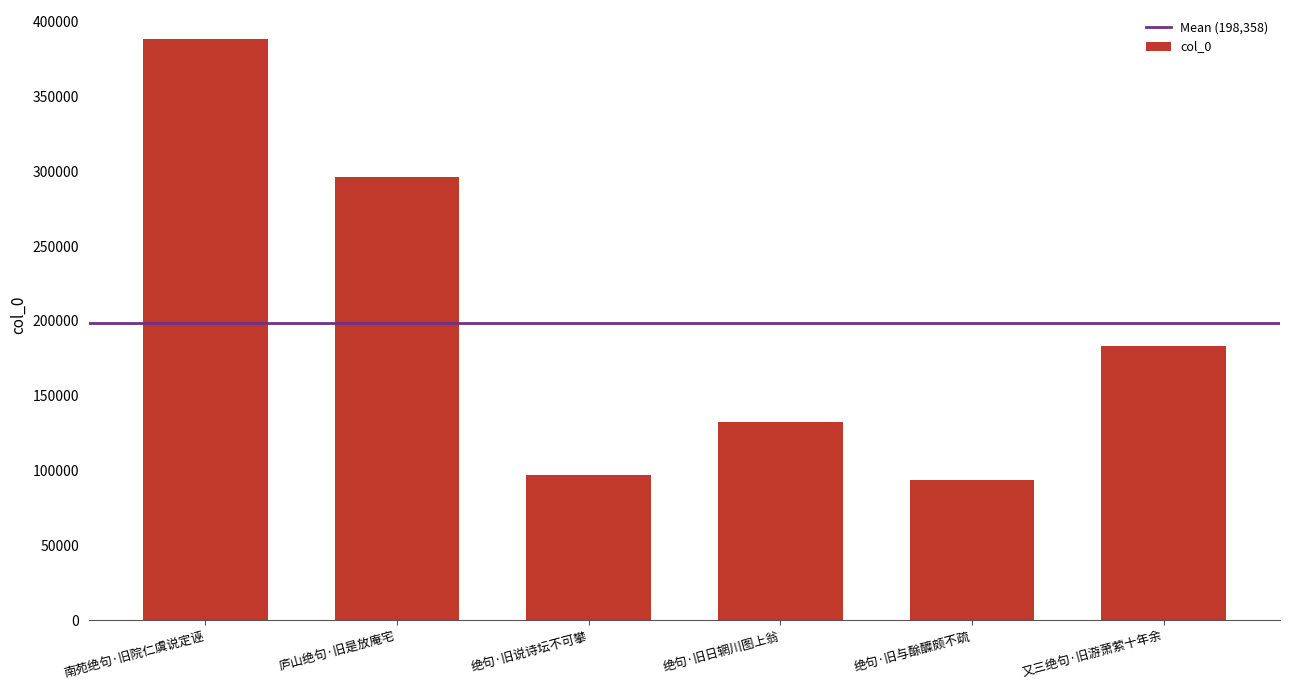

The value at 绝句·旧与酴醾颇不疏 is 123602. True or false?

False